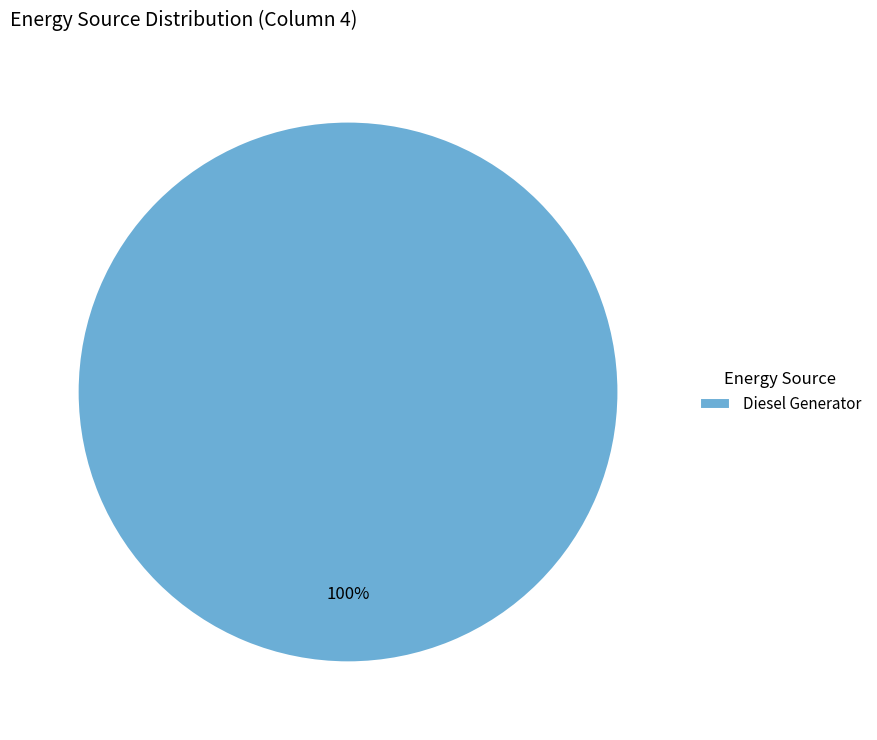

How many segments does this pie chart have?

1